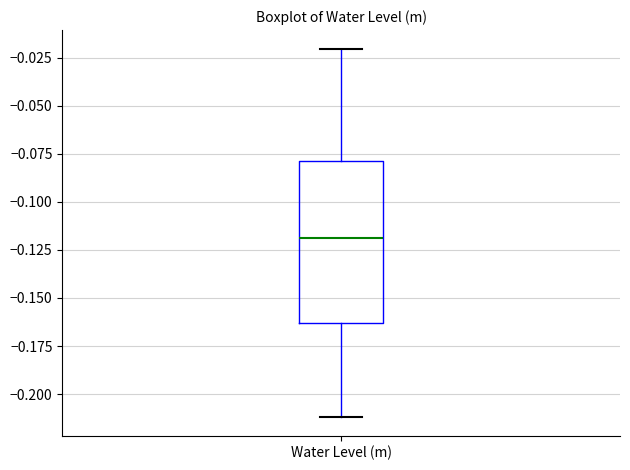

Transcribe this box plot: give where the median line is, the range the box spans, and where the two whiskers end, as read against the y-axis. The values are not printed on the chart, so give them approximately, as read against the axis.

median -0.120, box -0.165 to -0.080, whiskers -0.210 to -0.020